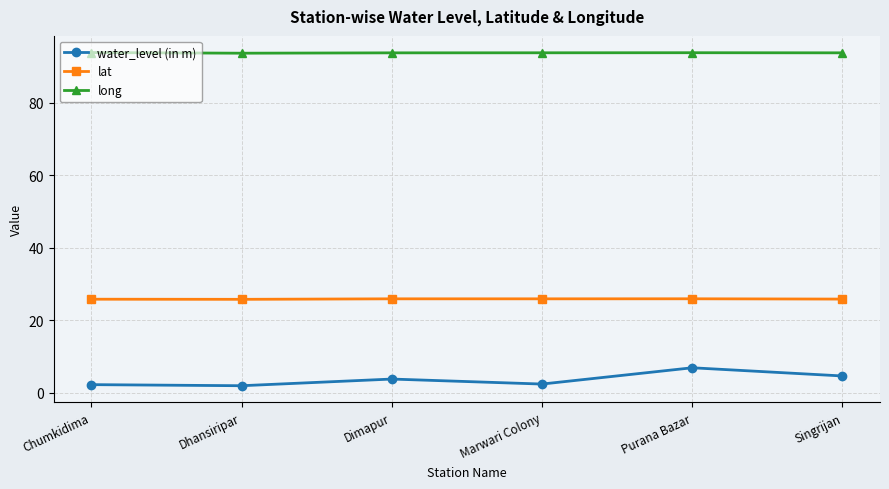

What position from the right is Chumkidima?

6